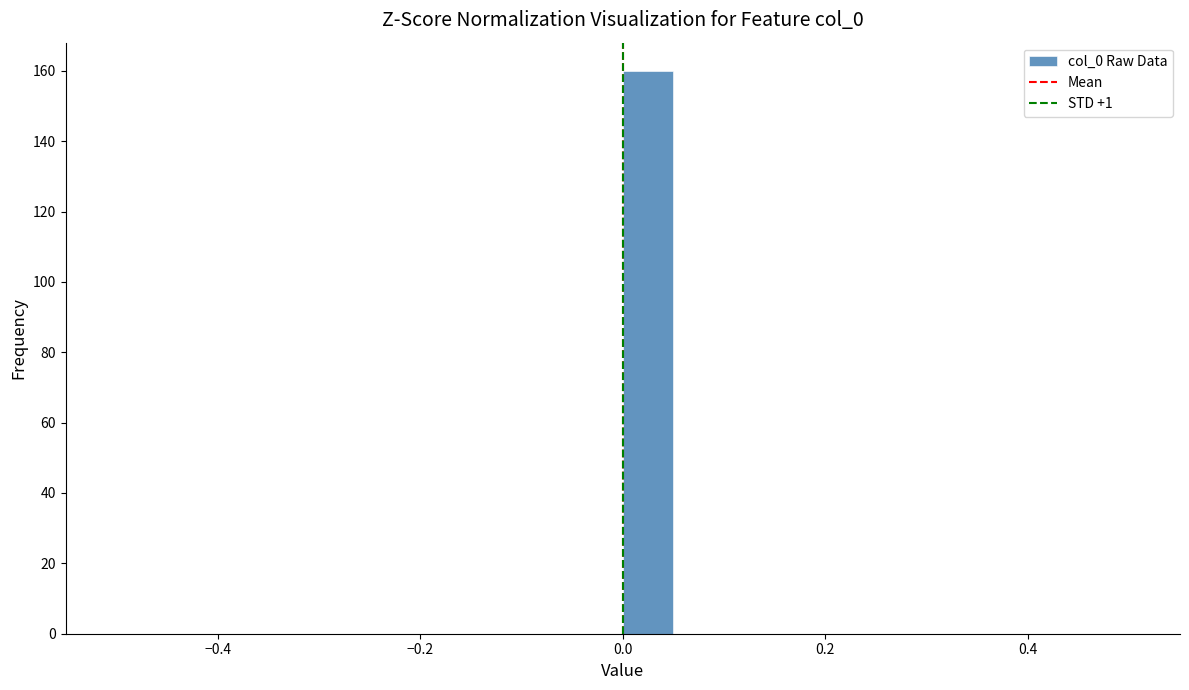

Read against the x-axis, roughly where is the centre of the tallest bar?

0.02